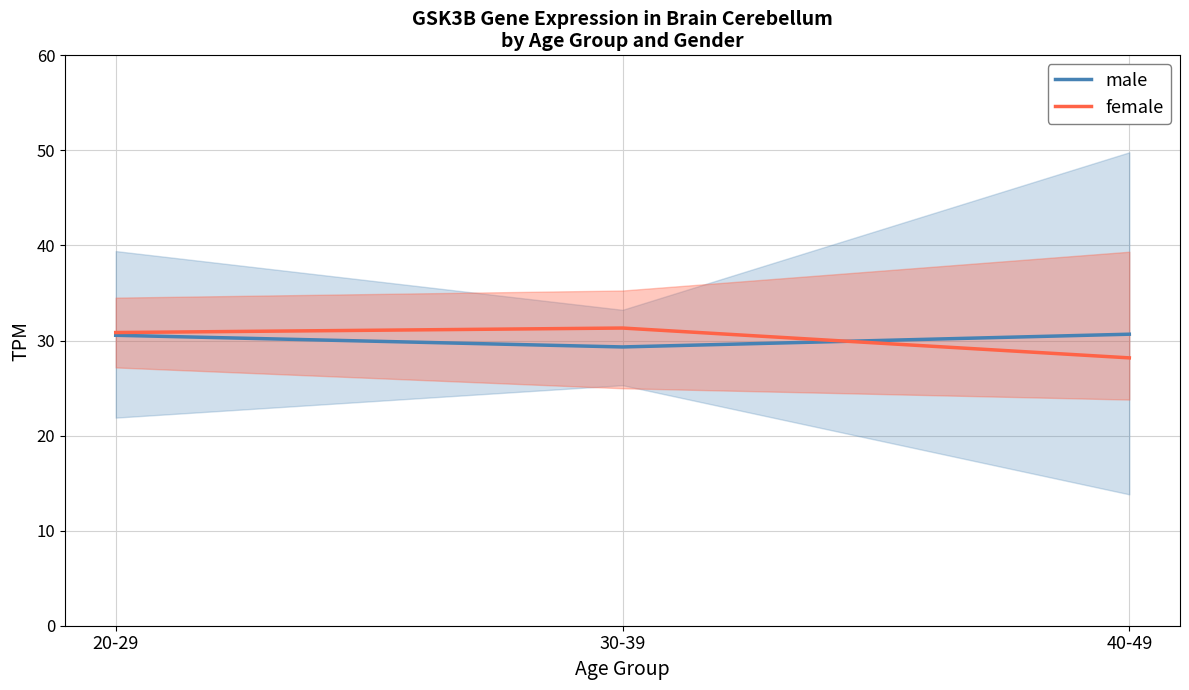

Which series has the largest total across all categories?

male